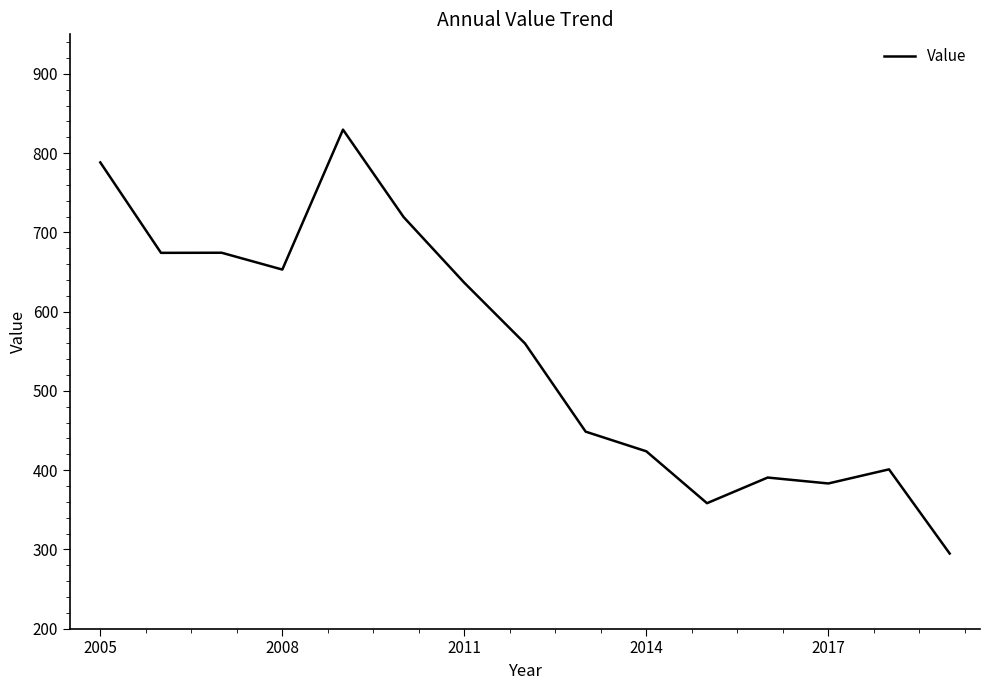

What is the minimum value shown in the chart?

294.8